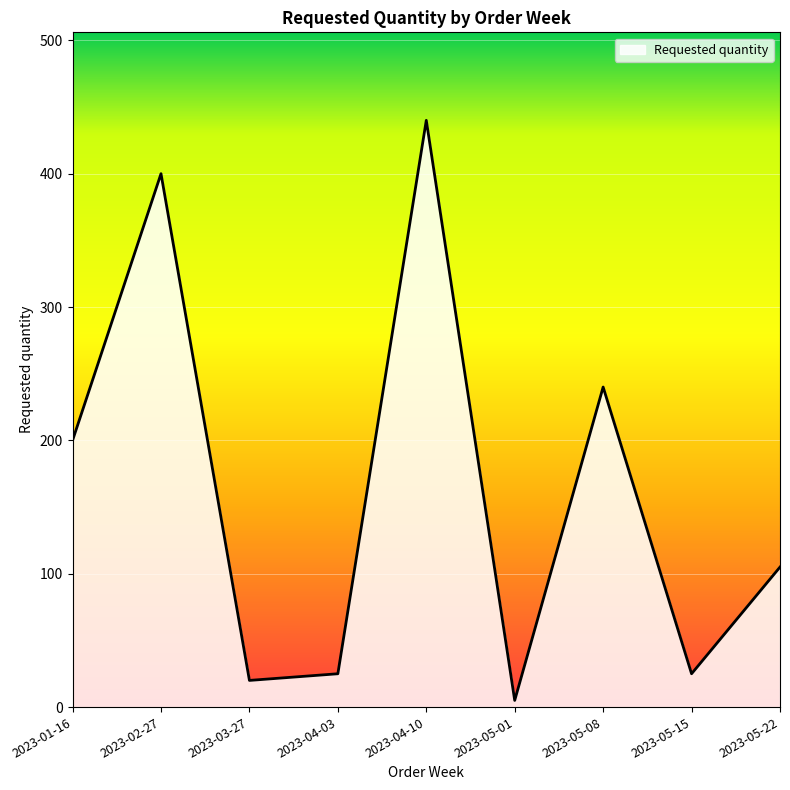

How many categories are shown in the chart?

9